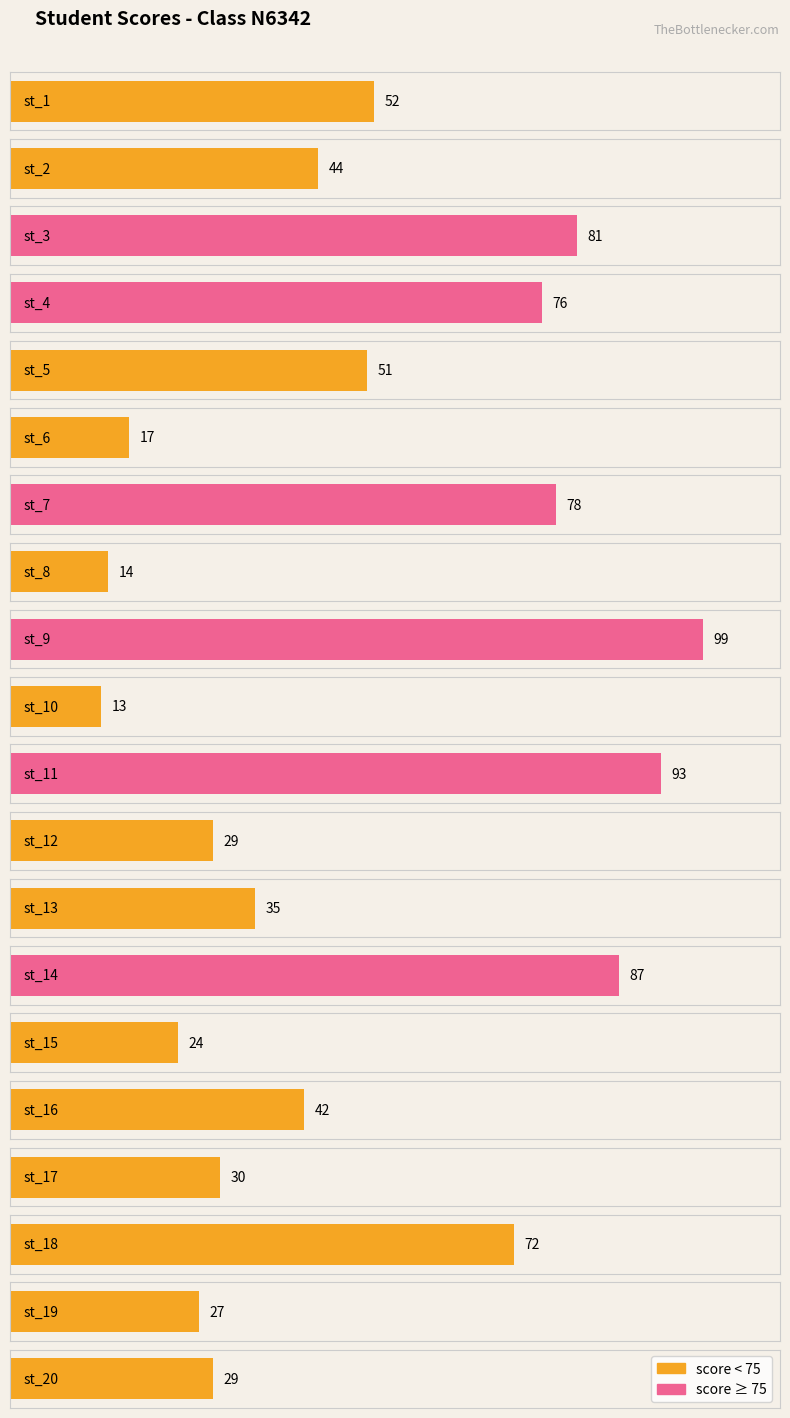

True or false: the data shows 25 at st_4.

False